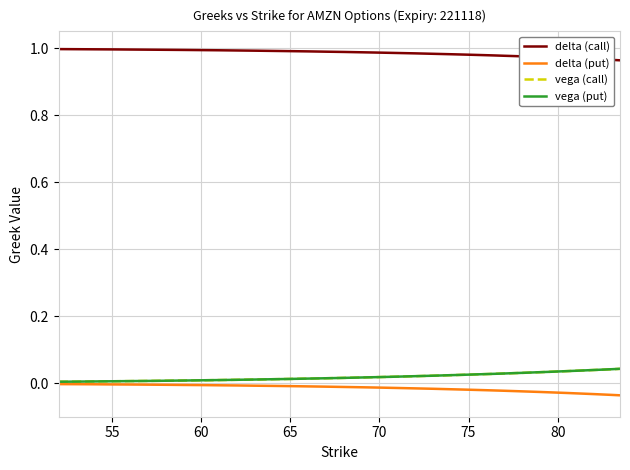

Which series has the largest total across all categories?

delta (call)